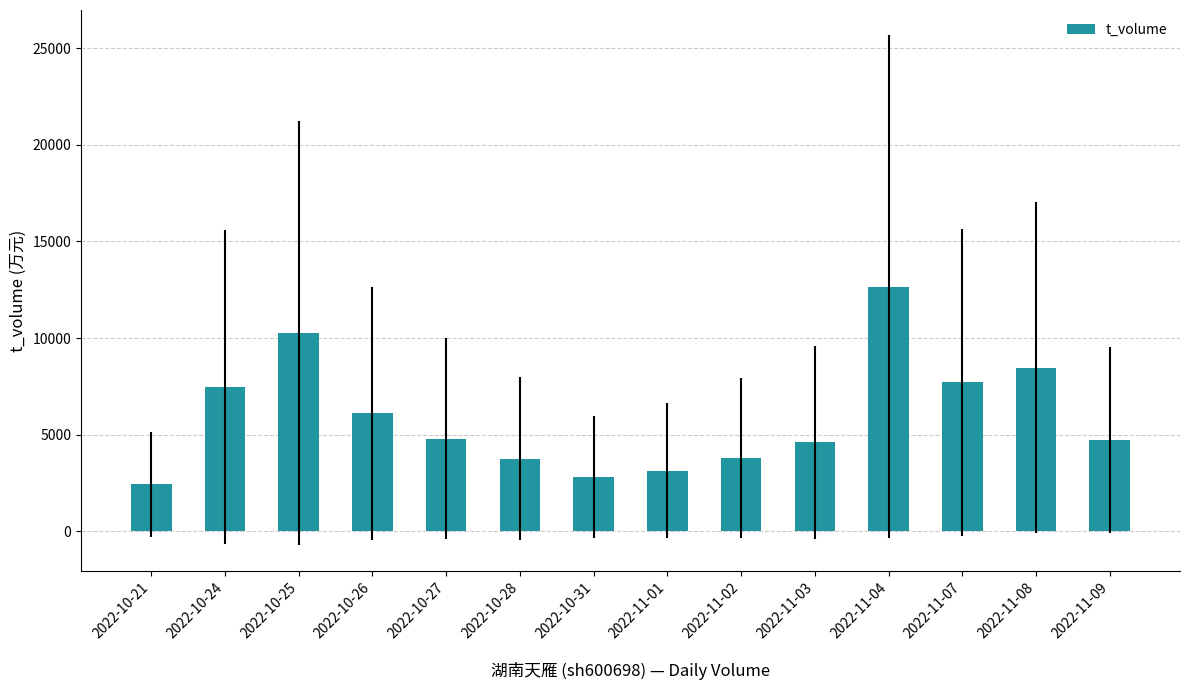

The value at 2022-11-03 is 4606. True or false?

True